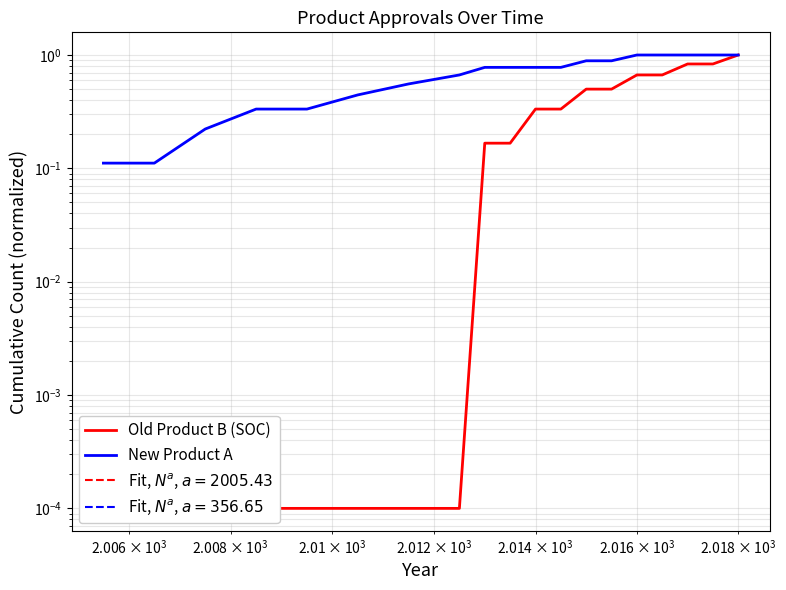

List the series in order of their peak value, highest first.

Old Product B (SOC), New Product A